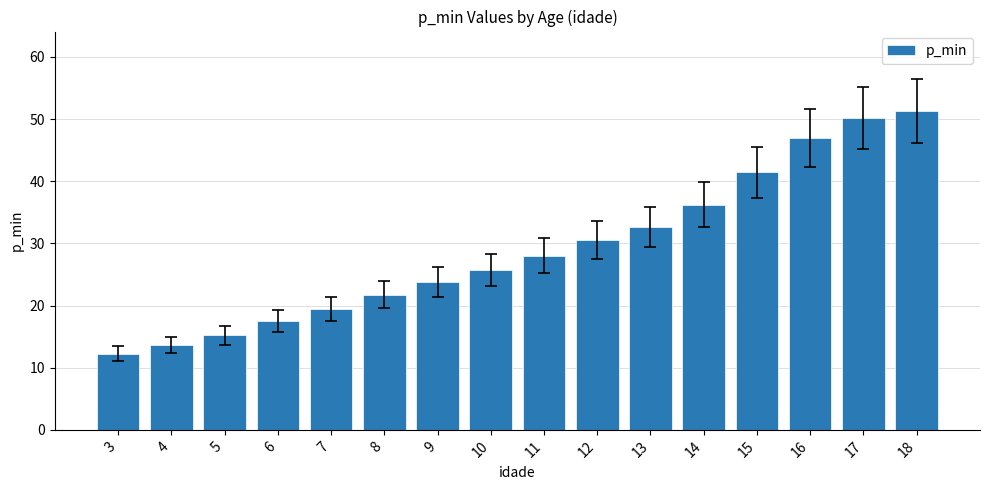

What is the value of the 6th bar from the left?

21.8